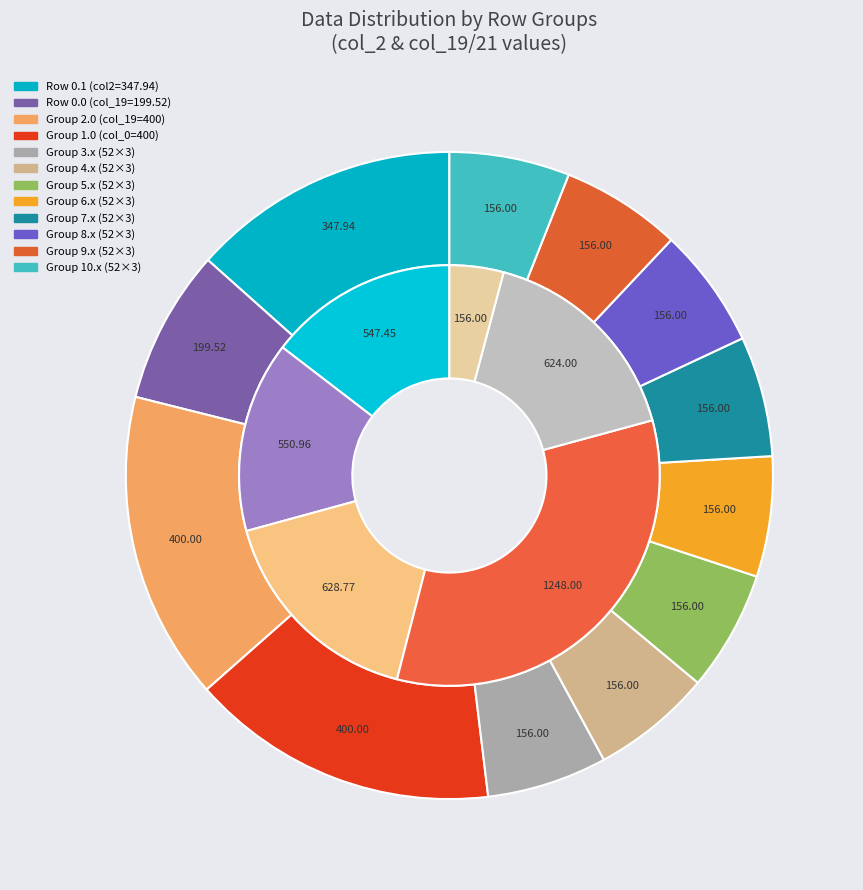

How many slices are in this pie chart?

12